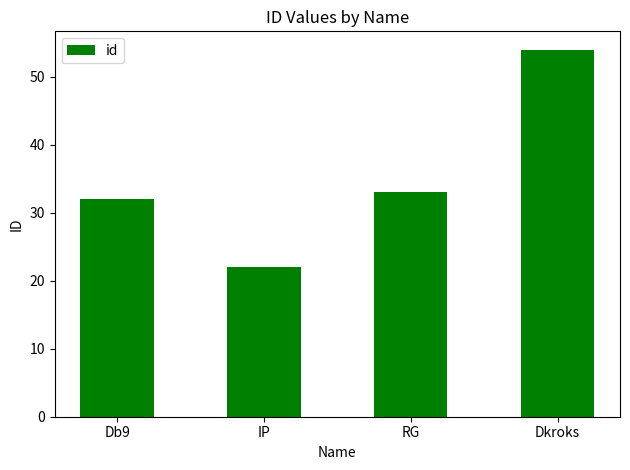

What is the difference between the maximum and minimum values?

32